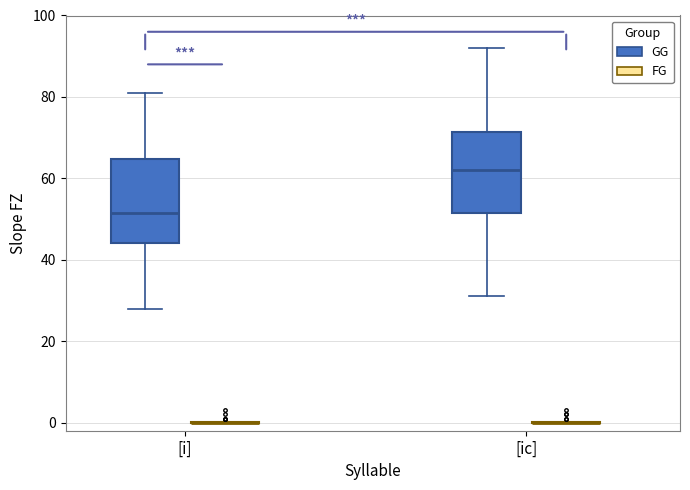

Reading left to right, read every box against the y-axis: the position of its median line, the range the box covers, and the ends of its whiskers. The values are not printed on the chart, so give them approximately, as read against the axis.

[i] (GG): median 52, box 44 to 64, whiskers 28 to 82
[i] (FG): box collapsed to a line at 0, whiskers 0 to 0
[ic] (GG): median 62, box 52 to 72, whiskers 32 to 92
[ic] (FG): box collapsed to a line at 0, whiskers 0 to 0